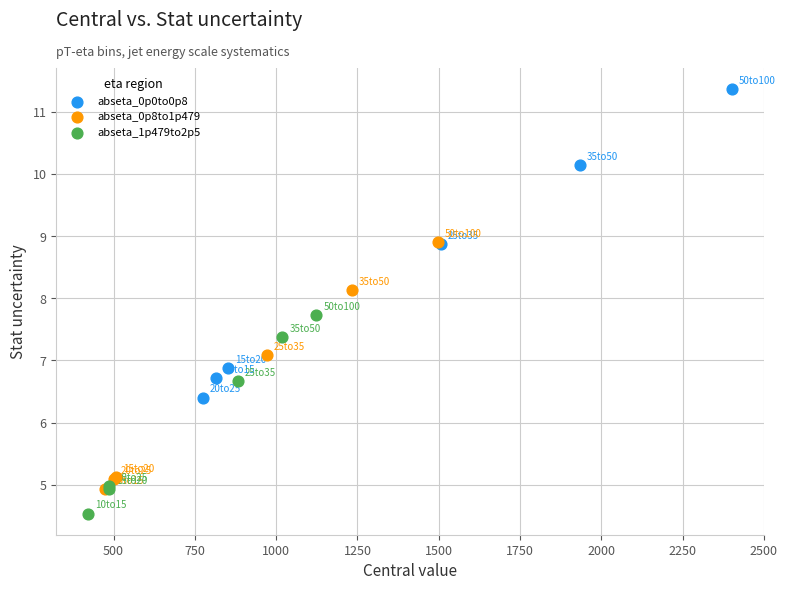

Which series has the largest Y range (max minus min)?

abseta_0p0to0p8